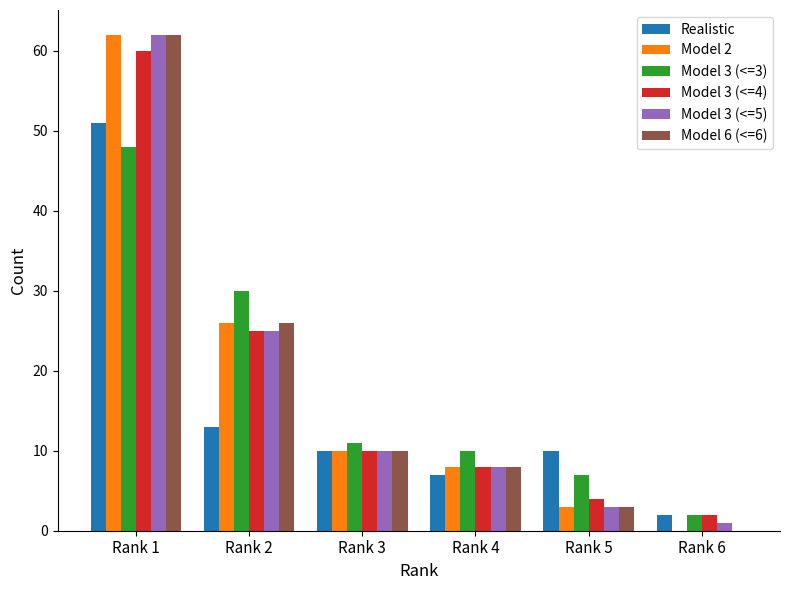

Is the value of Model 3 (<=5) at Rank 1 greater than the value of Model 2 at Rank 2?

Yes